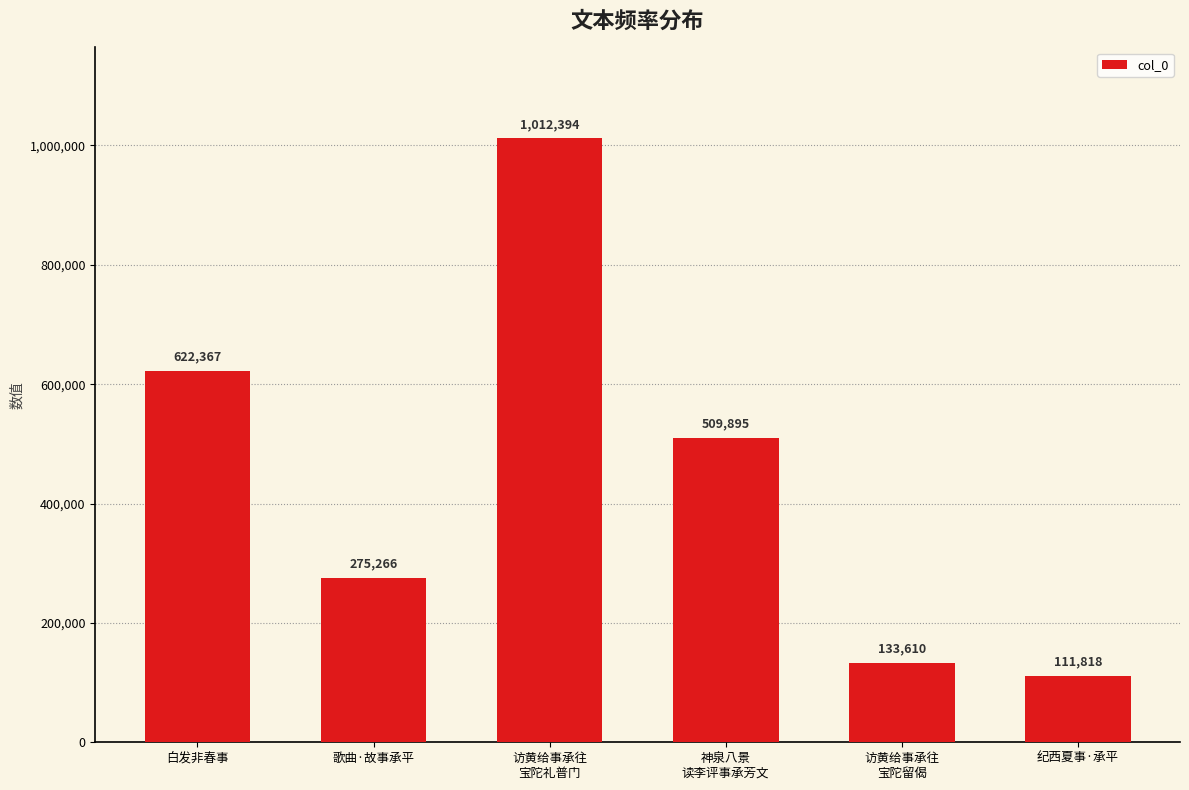

What is the label of the 2nd bar from the left?

歌曲·故事承平